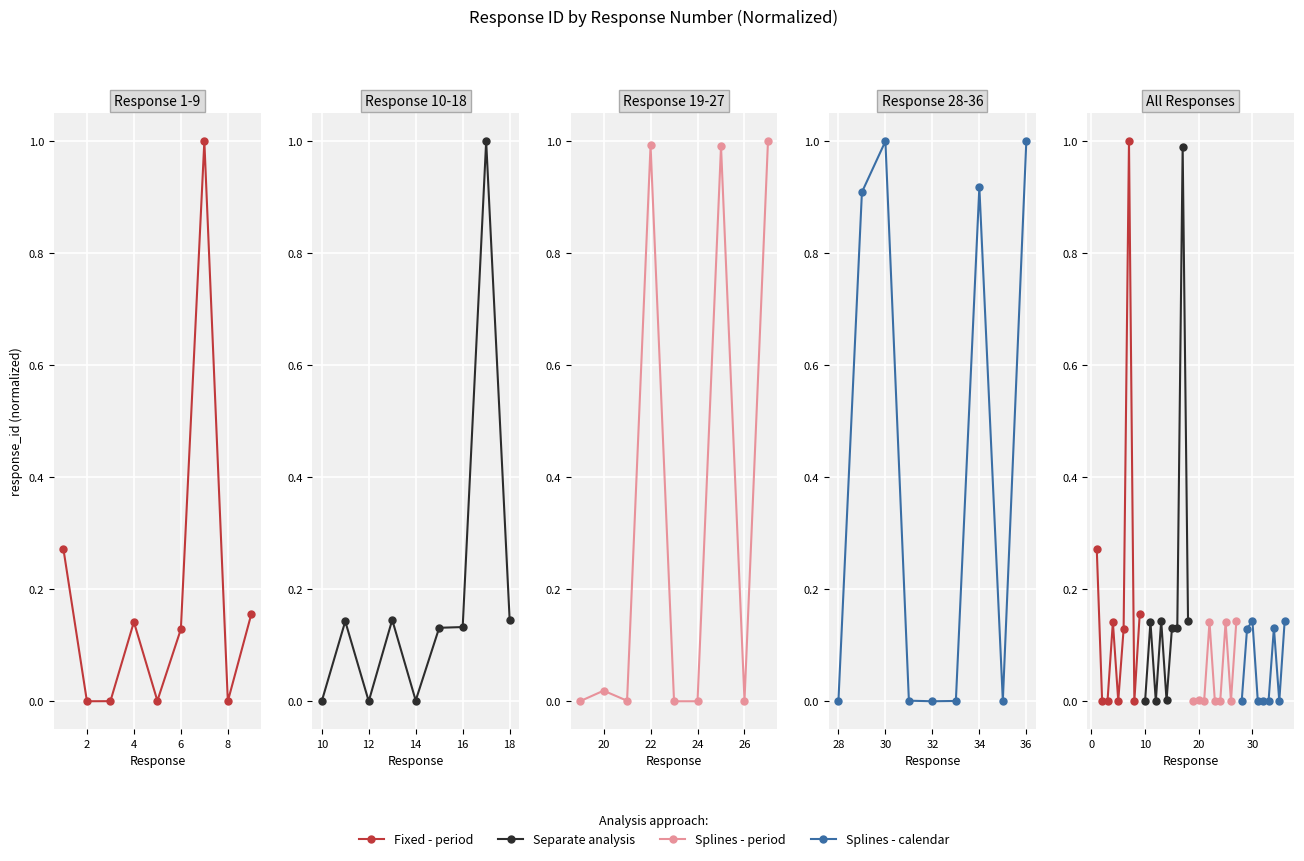

Which series ends up on top after the final intersection of Separate analysis and Splines - period?

Separate analysis